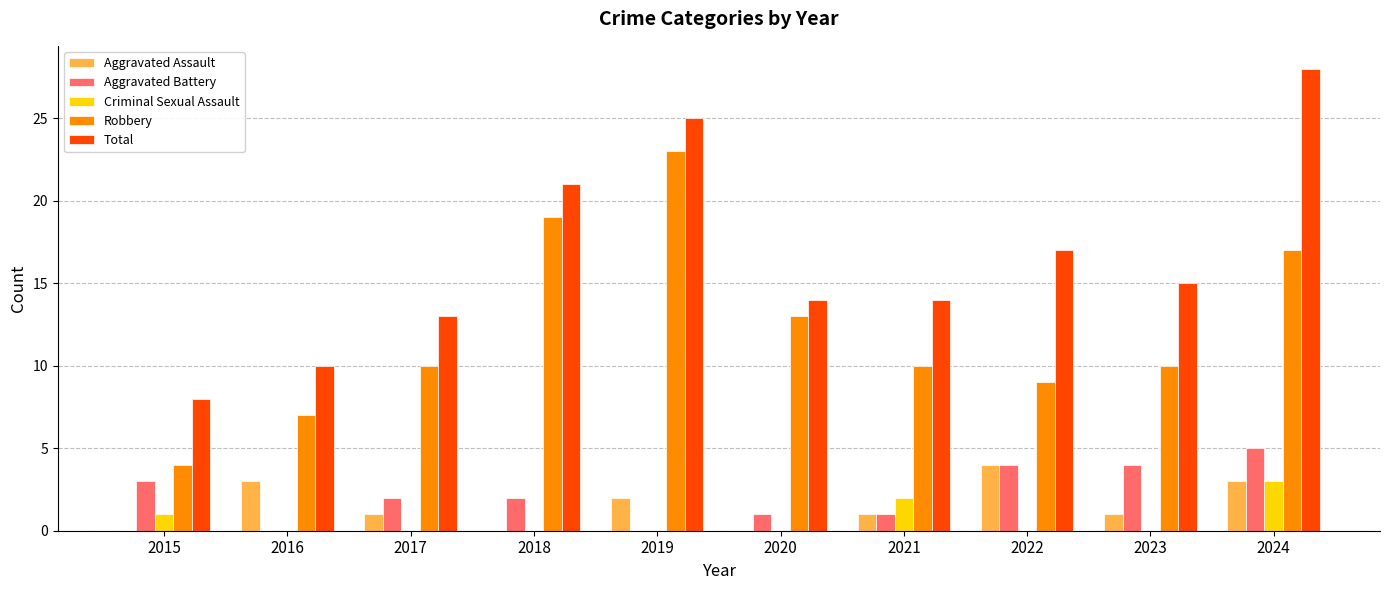

What is the difference between the Aggravated Assault values at 2023 and 2022?

3